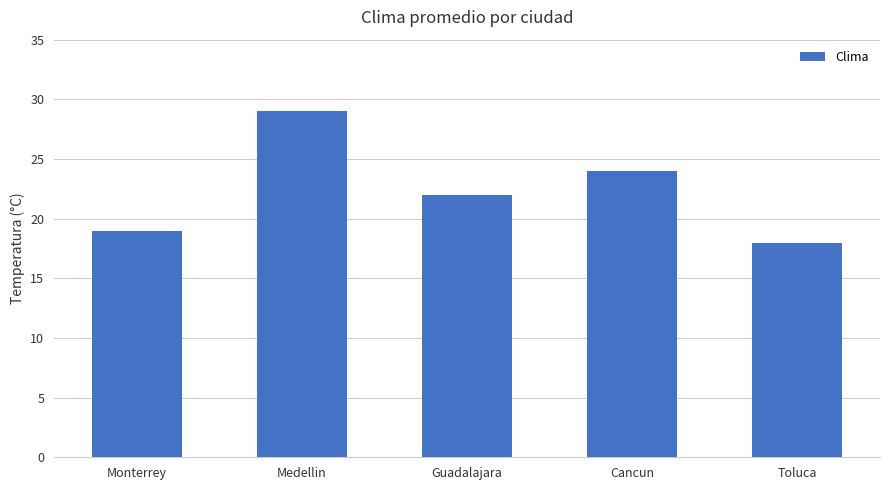

What is the change in value from Monterrey to Guadalajara?

+3